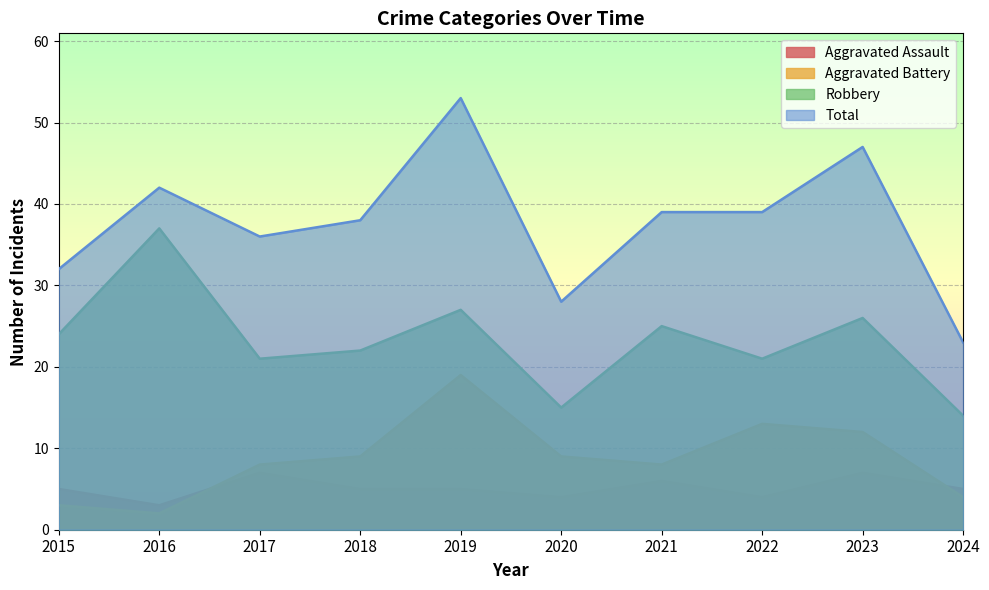

True or false: Aggravated Assault has a value of 3 at 2018.

False